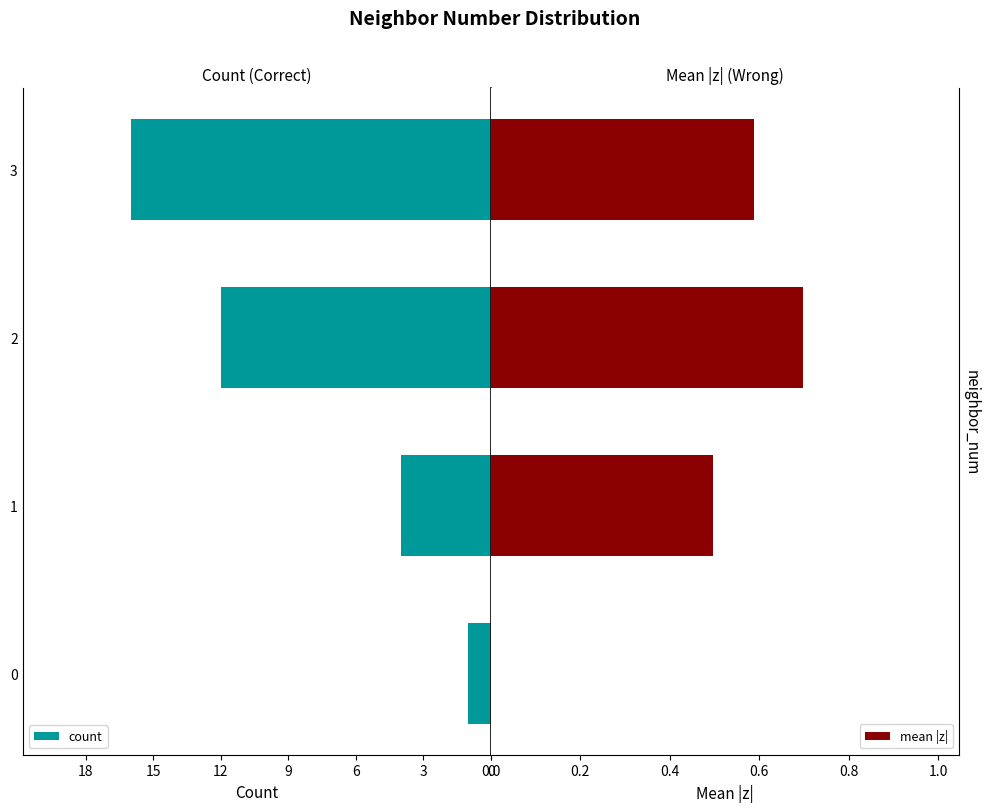

List the series in order of their peak value, highest first.

count, mean |z|